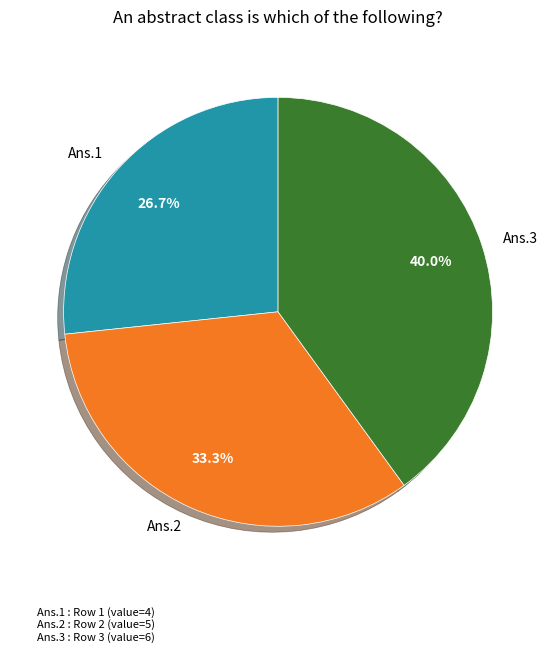

What portion of the pie excludes Ans.3?

60.0%